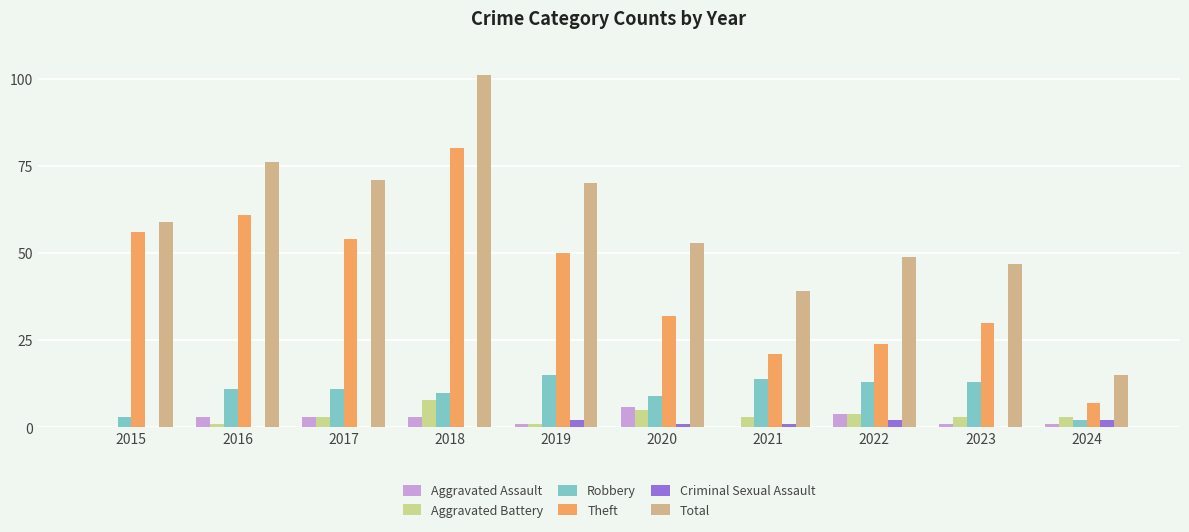

Count the number of data series in this chart.

6